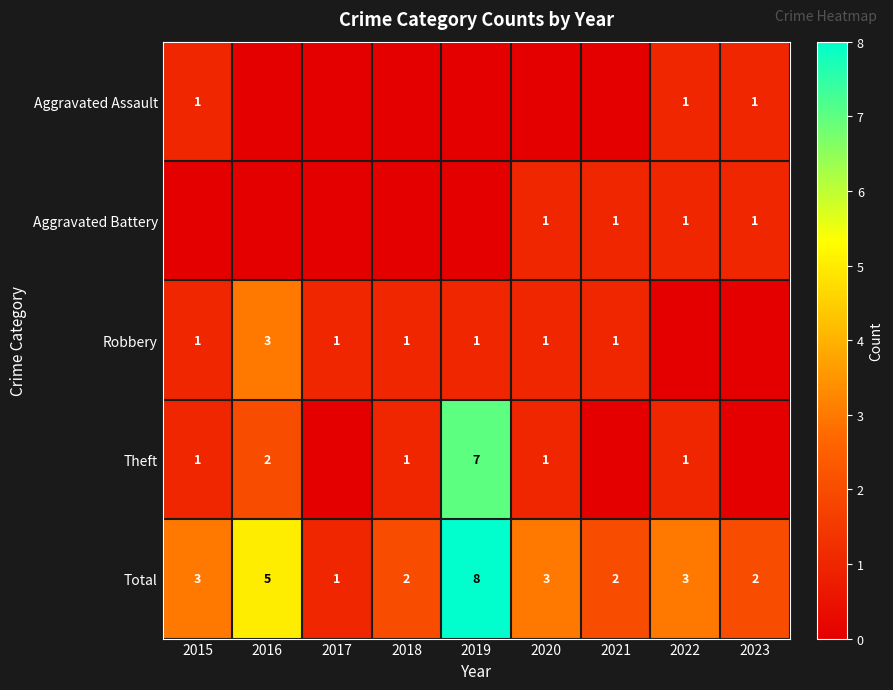

What is the difference between the maximum and minimum values in the Total series?

7